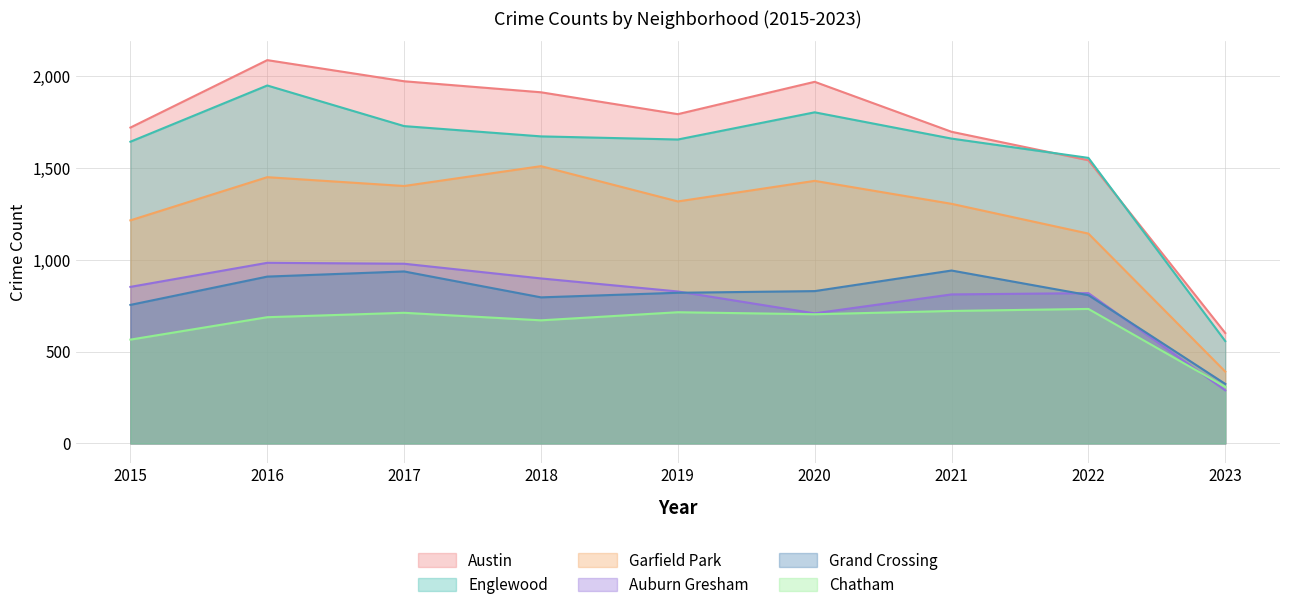

What is the smallest value displayed?

289